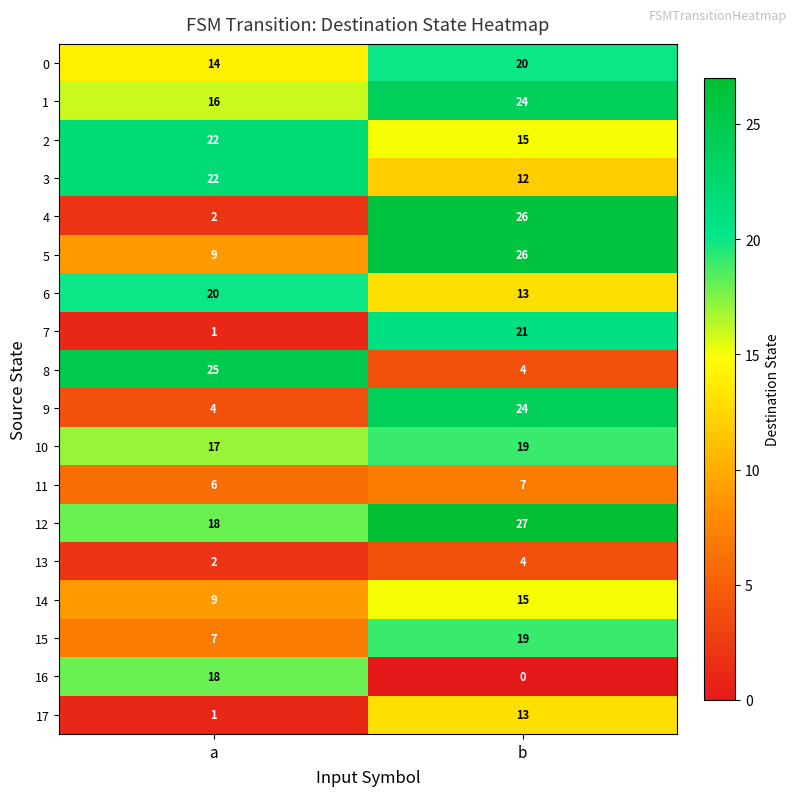

What is the approximate value of 3 at a?

22